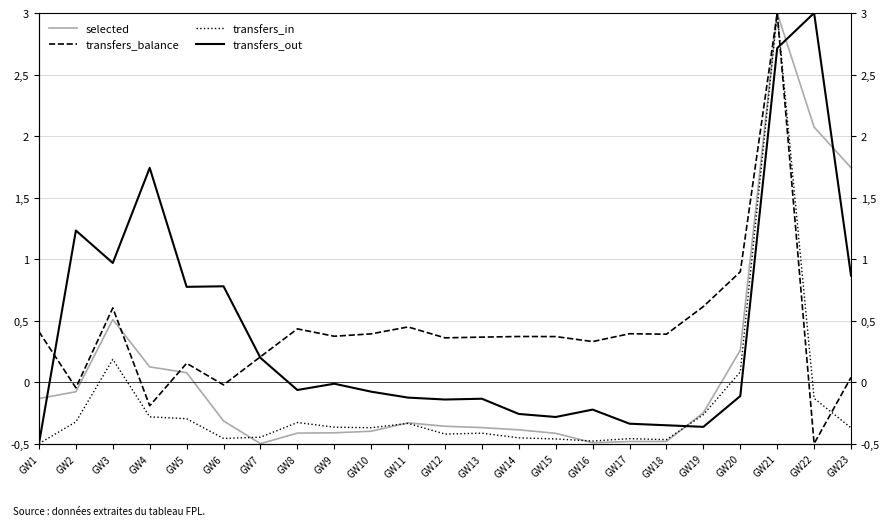

Which series ends up on top after the final intersection of selected and transfers_balance?

transfers_balance